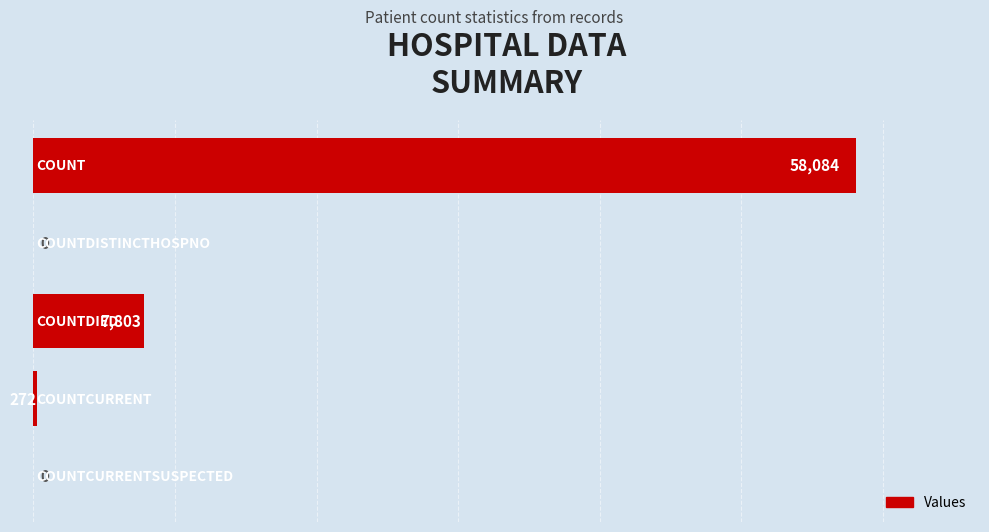

What is the sum of all values?

66159